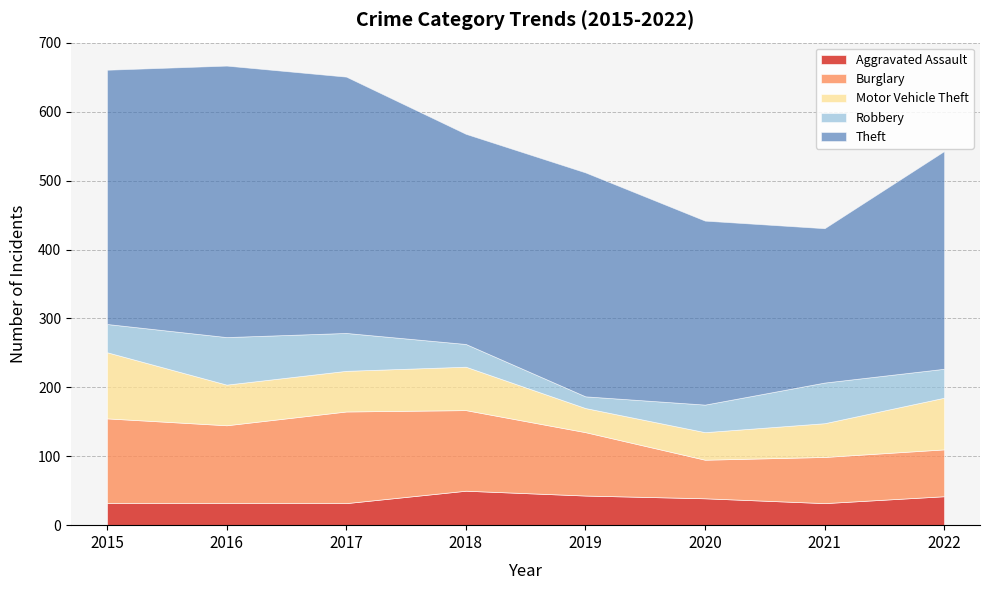

At how many categories does at least one series exceed 266?

7